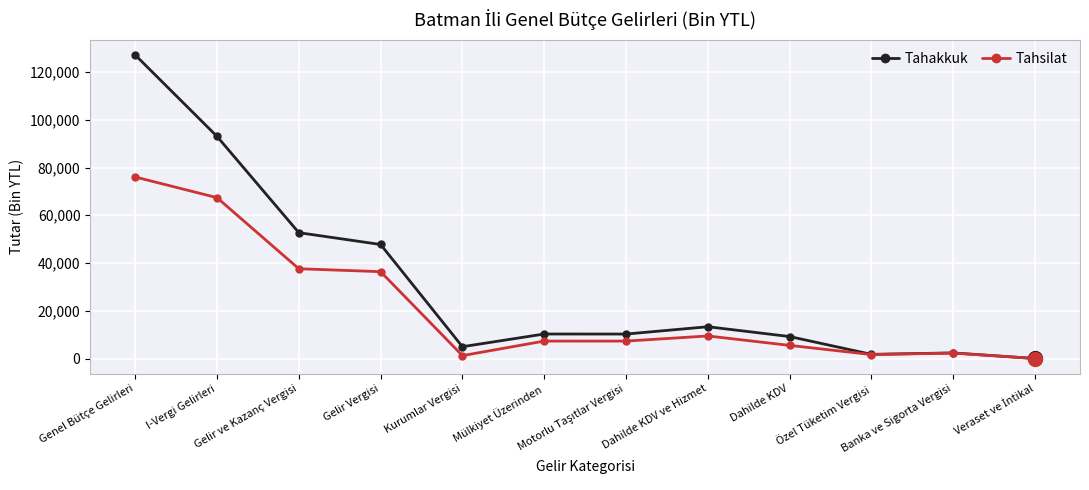

Which series has the widest spread of values?

Tahakkuk